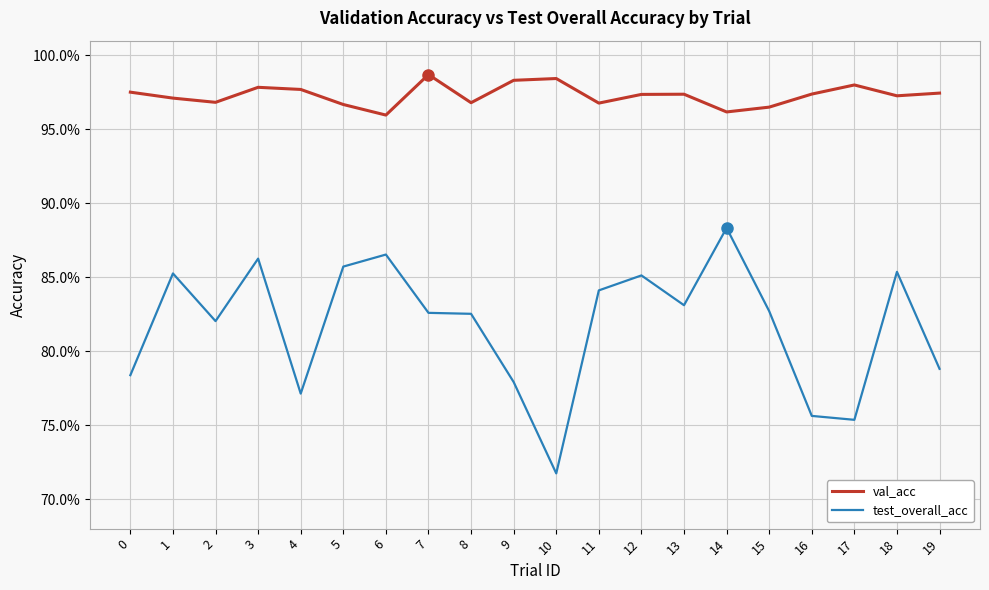

Rank the series by their maximum value, from highest to lowest.

val_acc, test_overall_acc